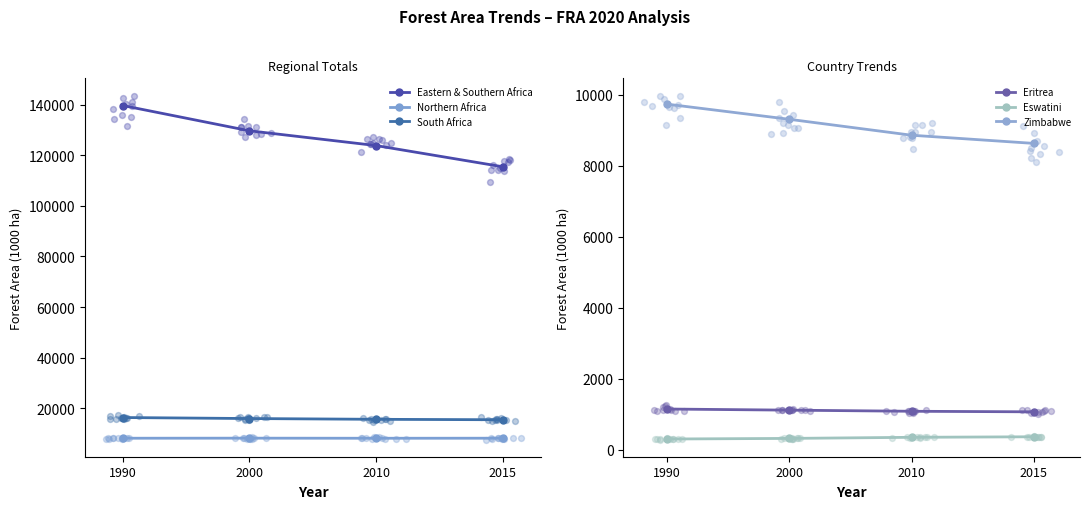

Which series has the largest Y range (max minus min)?

Eastern & Southern Africa